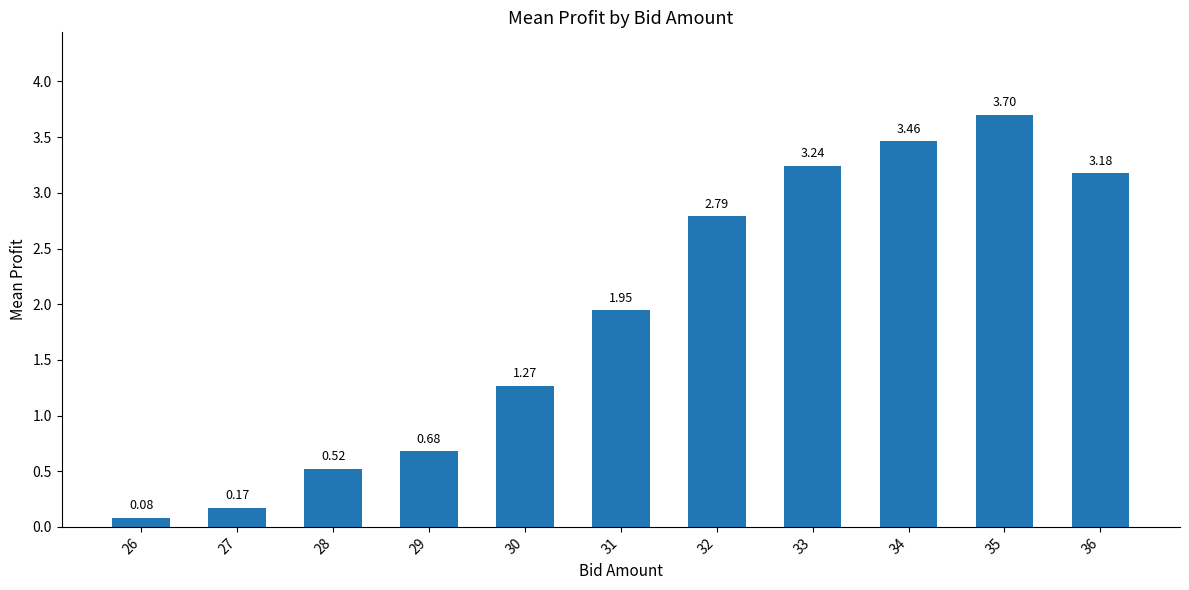

What is the sum of all values?

21.0